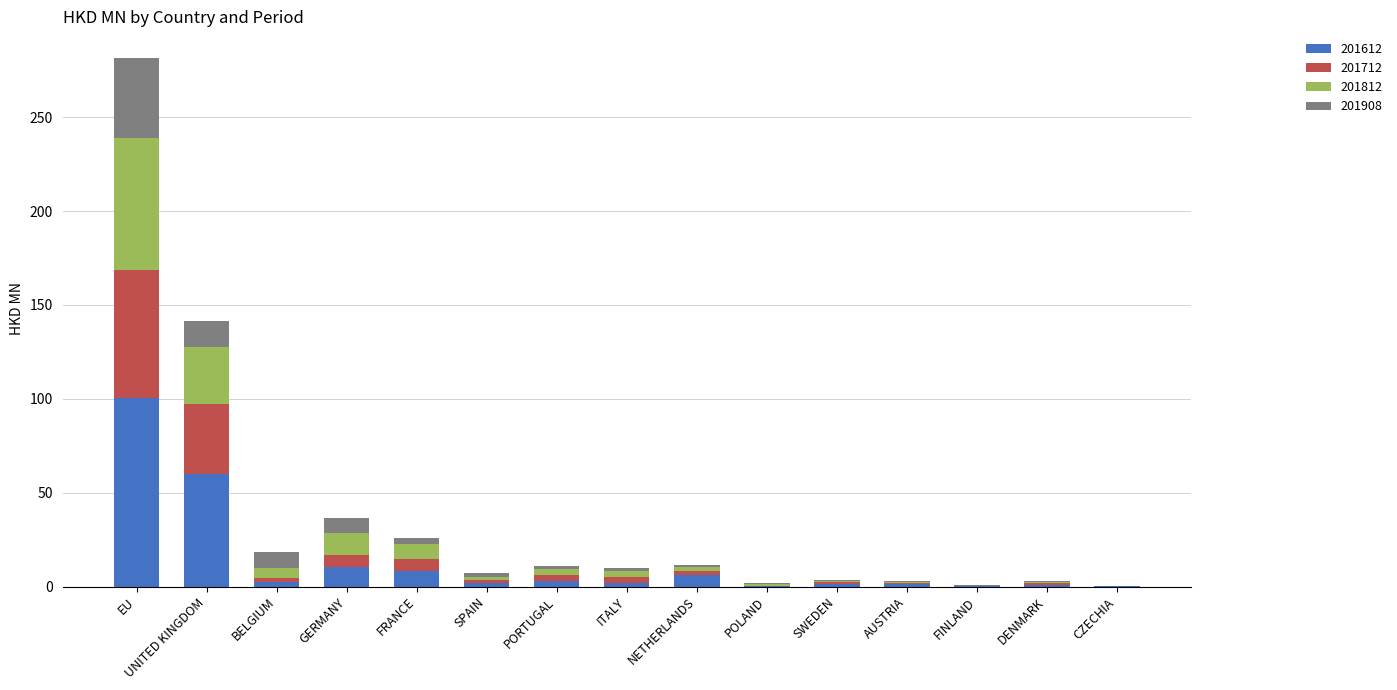

Which category has the highest value in the 201612 series?

EU